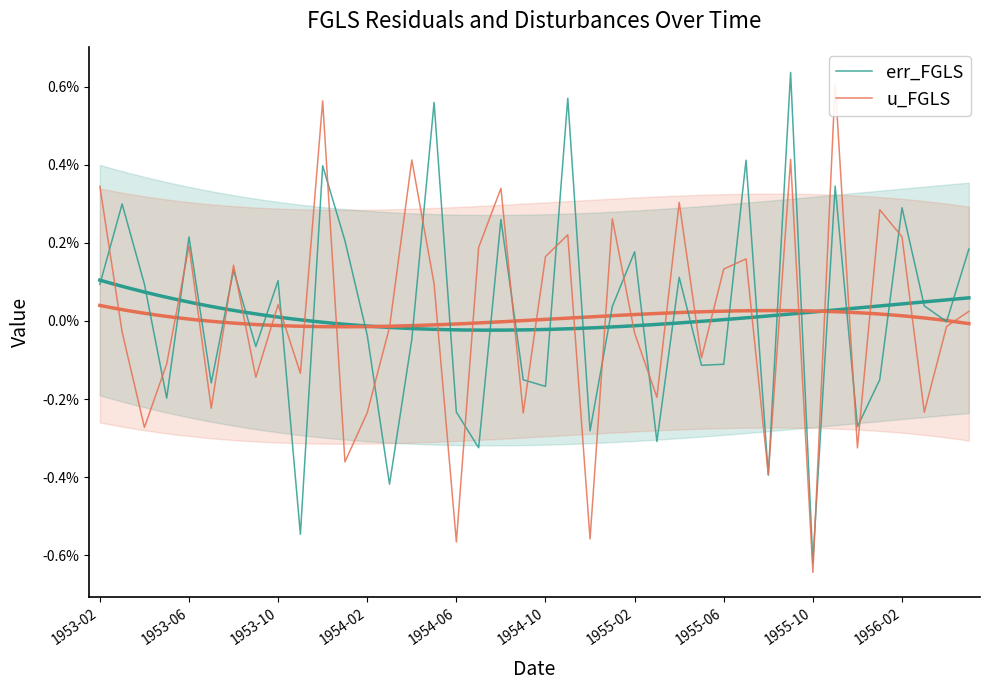

True or false: u_FGLS and err_FGLS cross at least once.

True